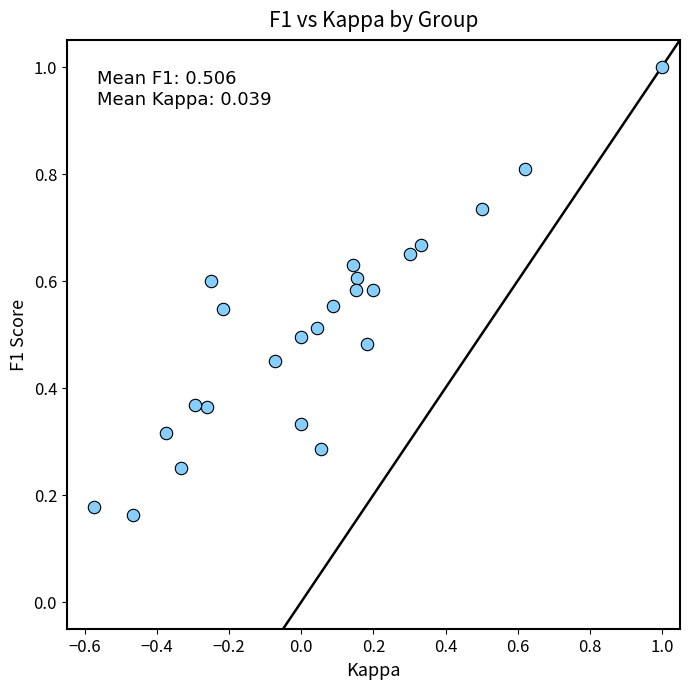

What is the range of Y values (max minus min)?

0.8